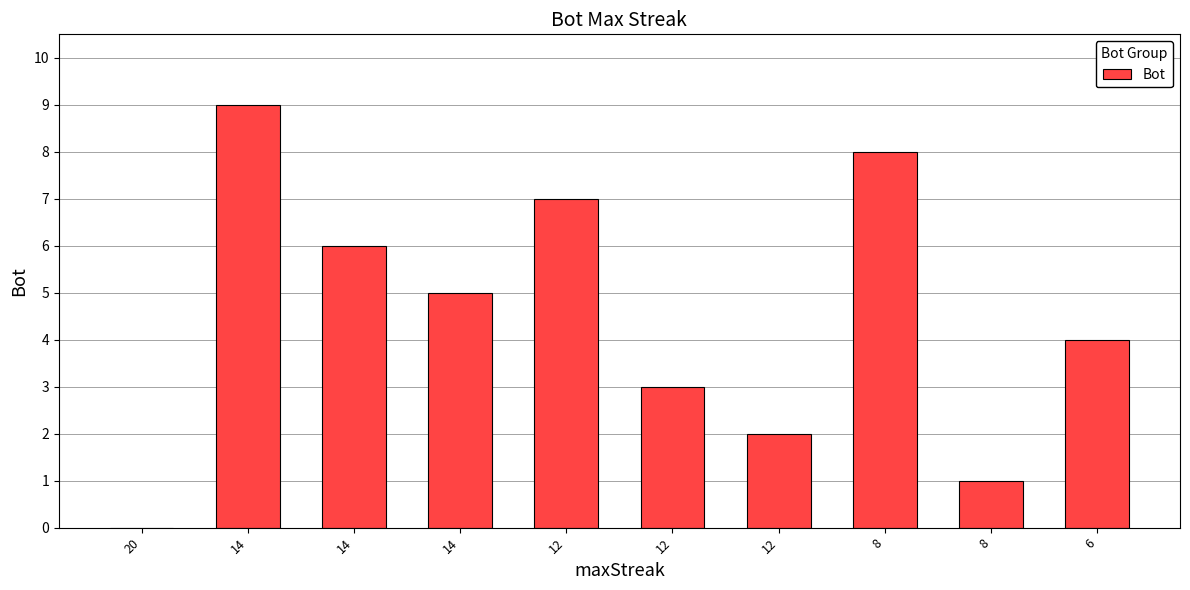

Count the number of data series in this chart.

1